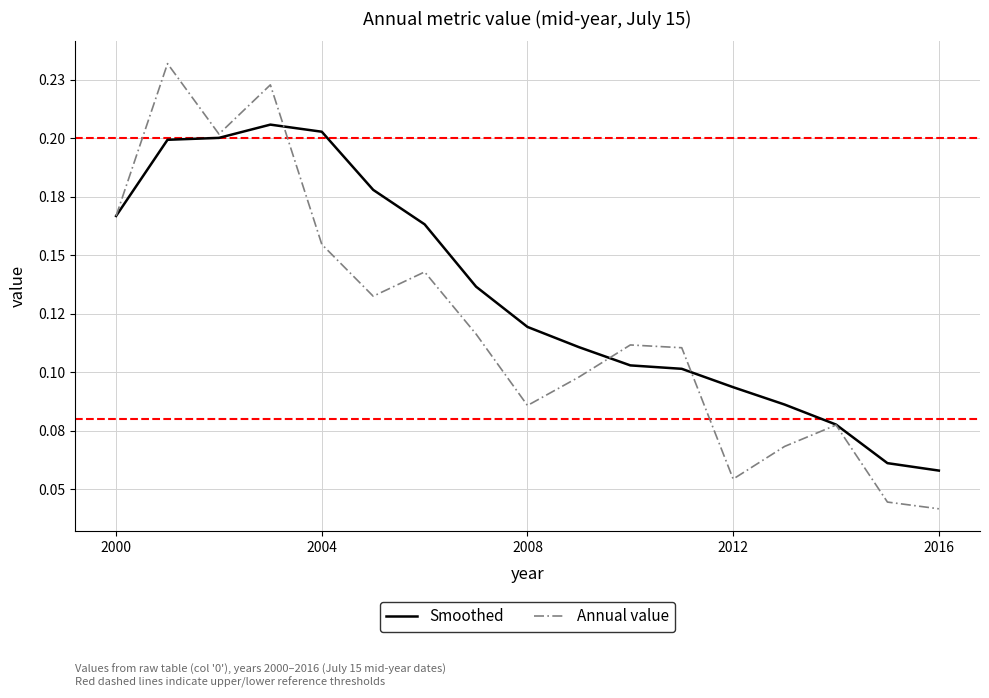

At how many categories does at least one series exceed 0?

17